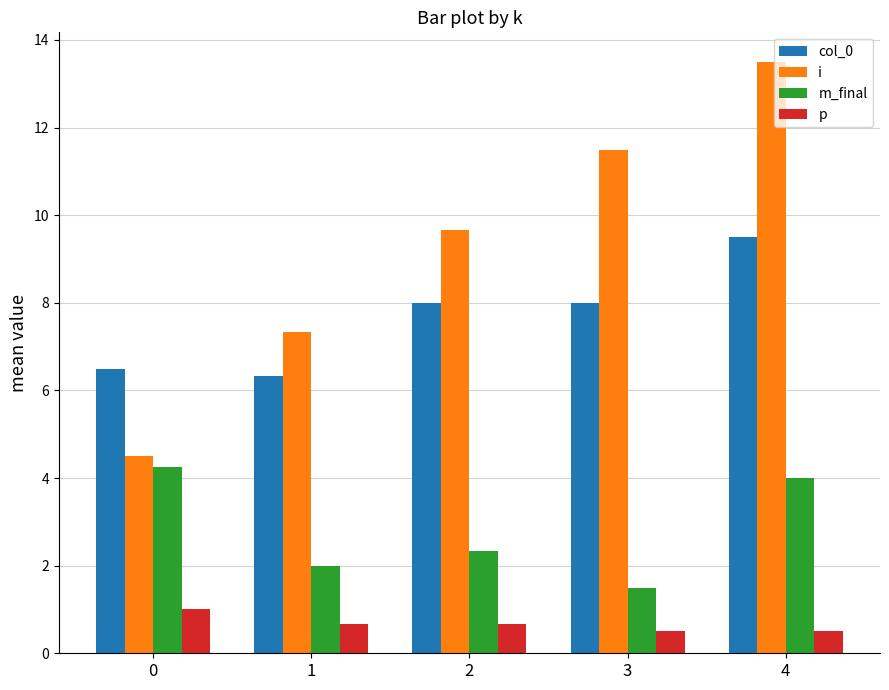

How many data points does each series have?

5